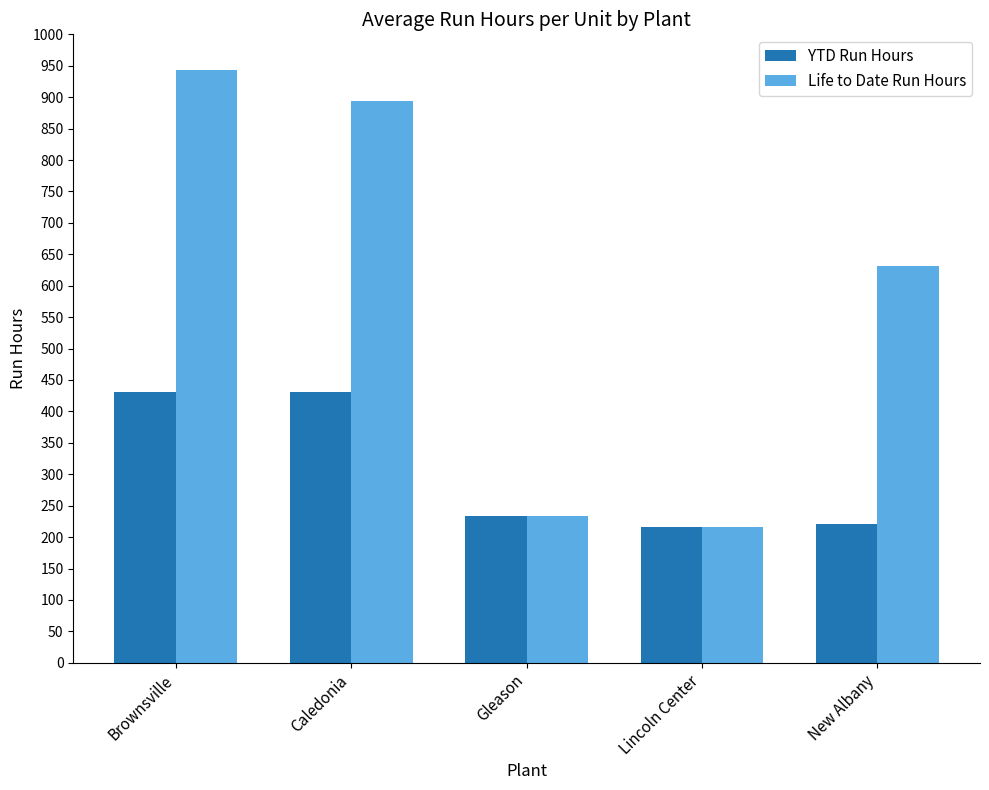

What is the label of the 4th bar from the right?

Caledonia